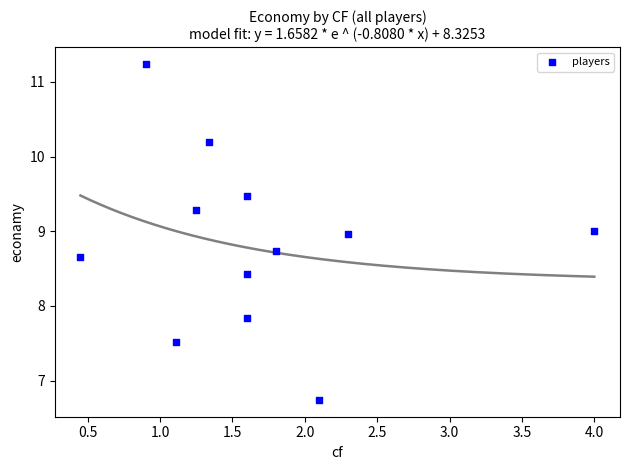

What is the average Y value?

8.8